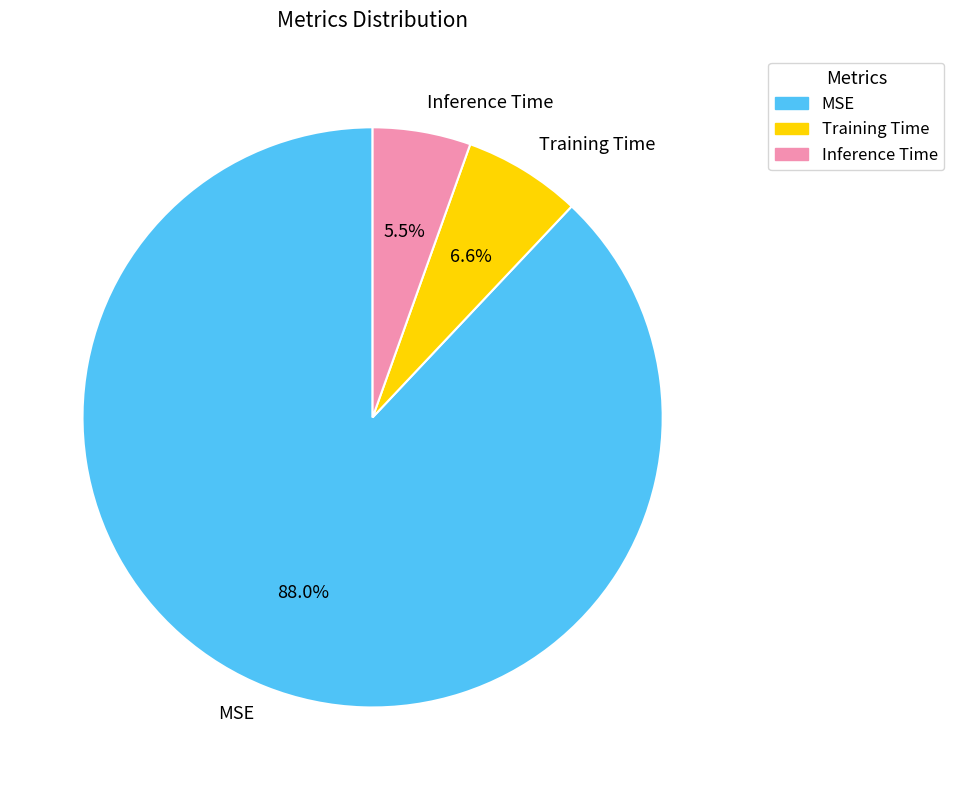

To the nearest percent, what is the average slice percentage?

33%